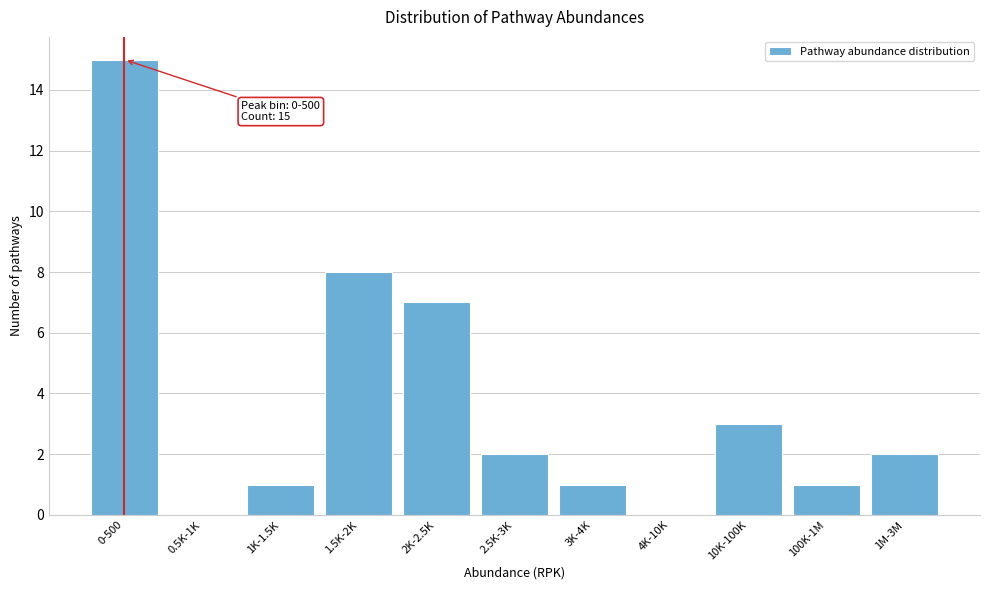

Reading left to right, list all the values displayed in this chart.

0-500=15	0.5K-1K=0	1K-1.5K=1	1.5K-2K=8	2K-2.5K=7	2.5K-3K=2	3K-4K=1	4K-10K=0	10K-100K=3	100K-1M=1	1M-3M=2